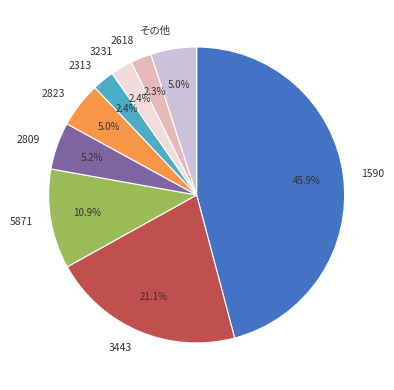

Count the number of slices in the pie.

9